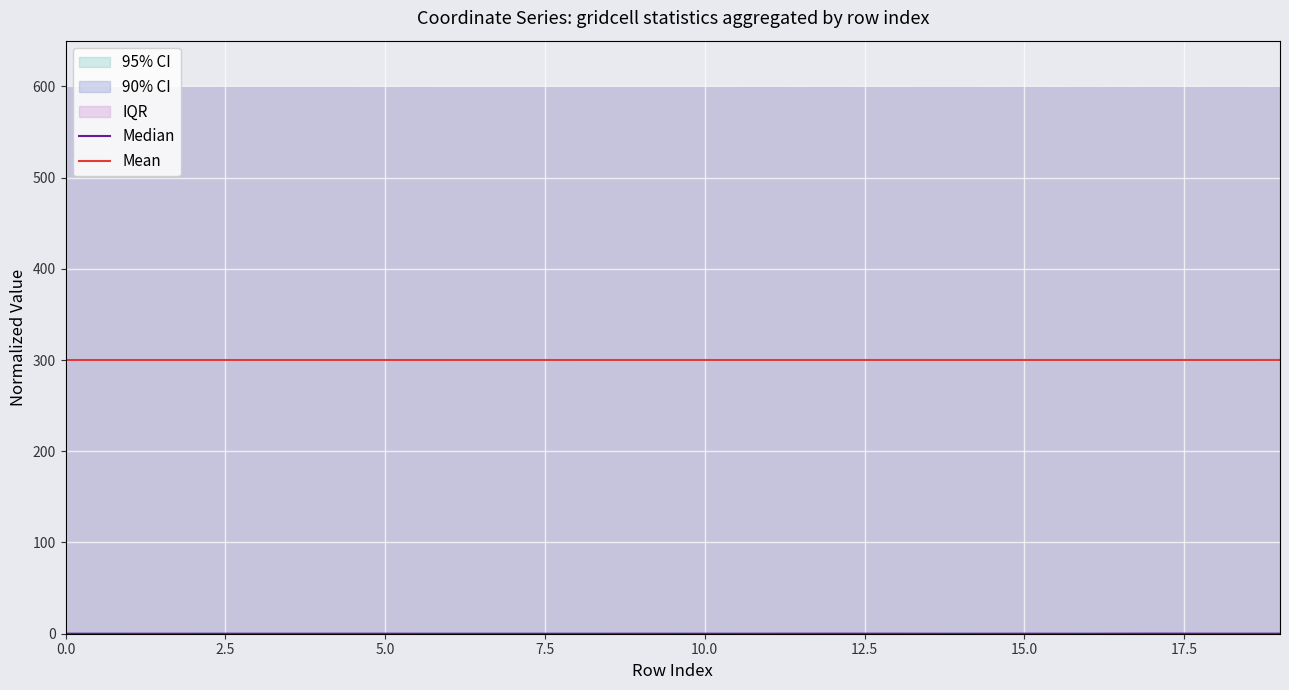

At which category does the chart reach its peak across all series?

19